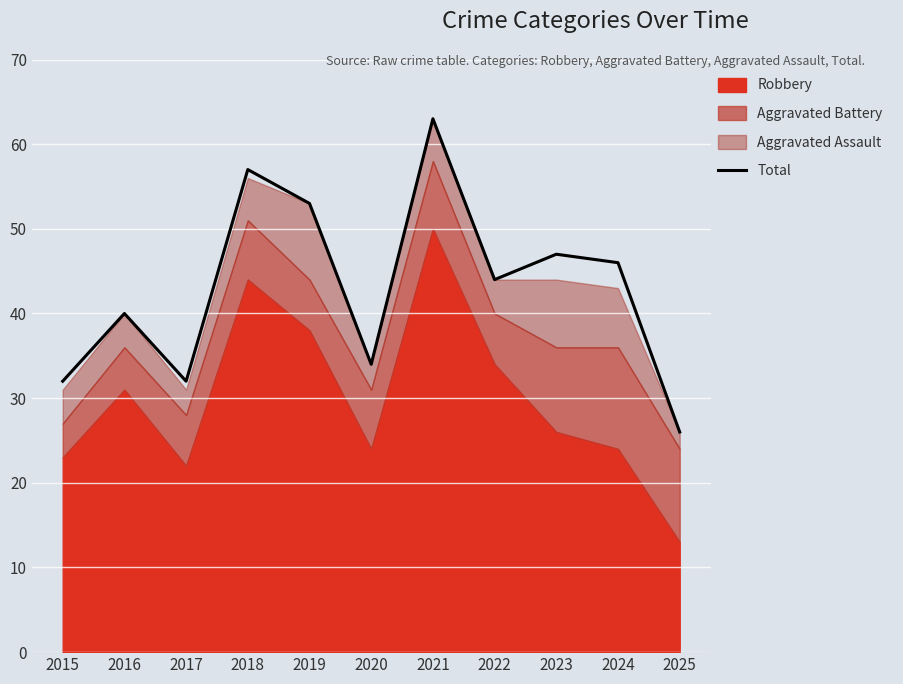

The chart shows a value of 32 at 2015. True or false?

True